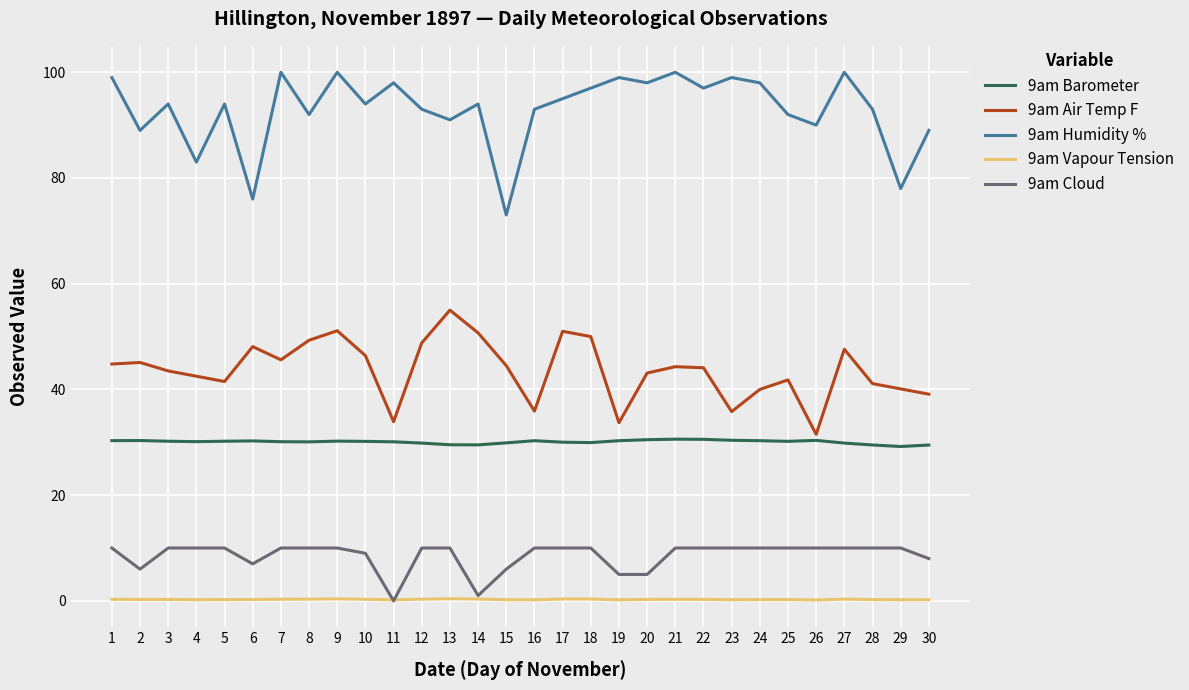

What is the difference between the 9am Barometer values at 18 and 27?

0.1